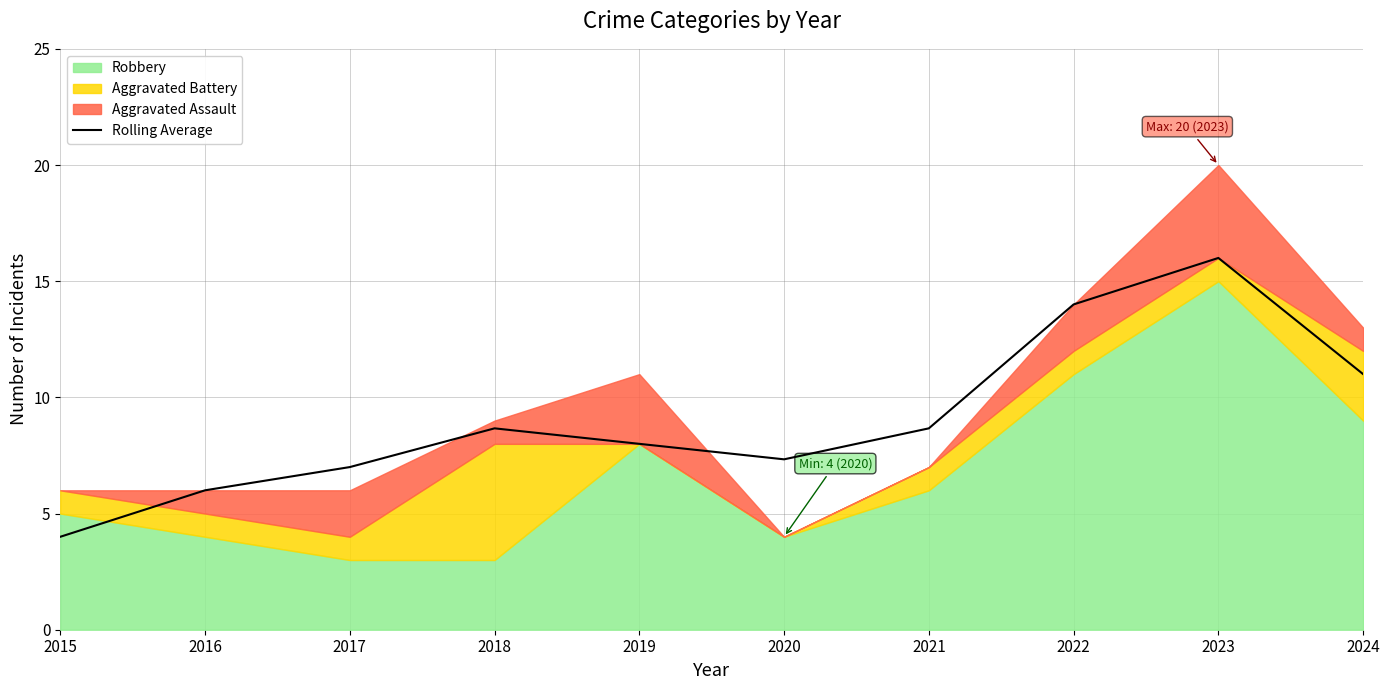

What is the difference between the values at 2019 and 2017?

1.0